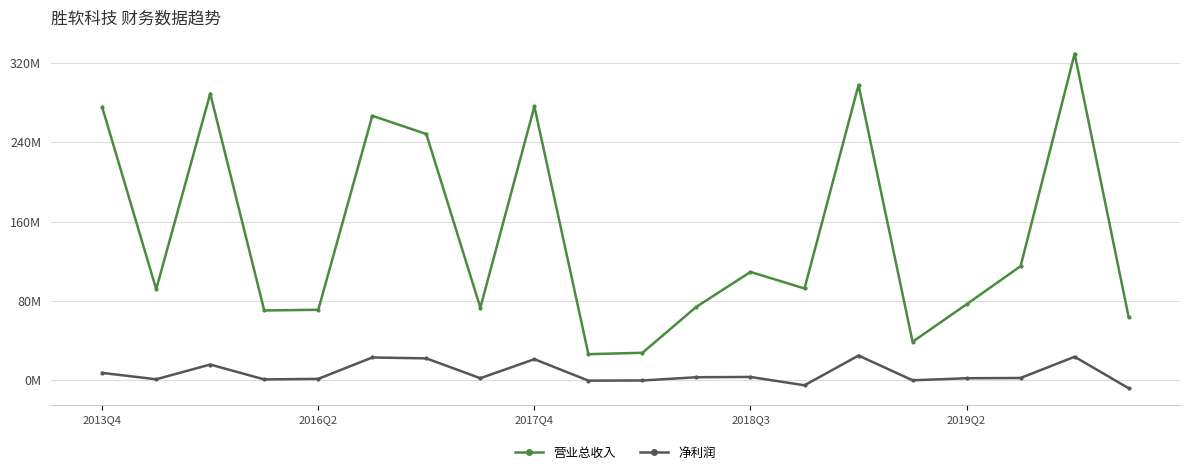

True or false: 净利润 and 营业总收入 cross at least once.

False